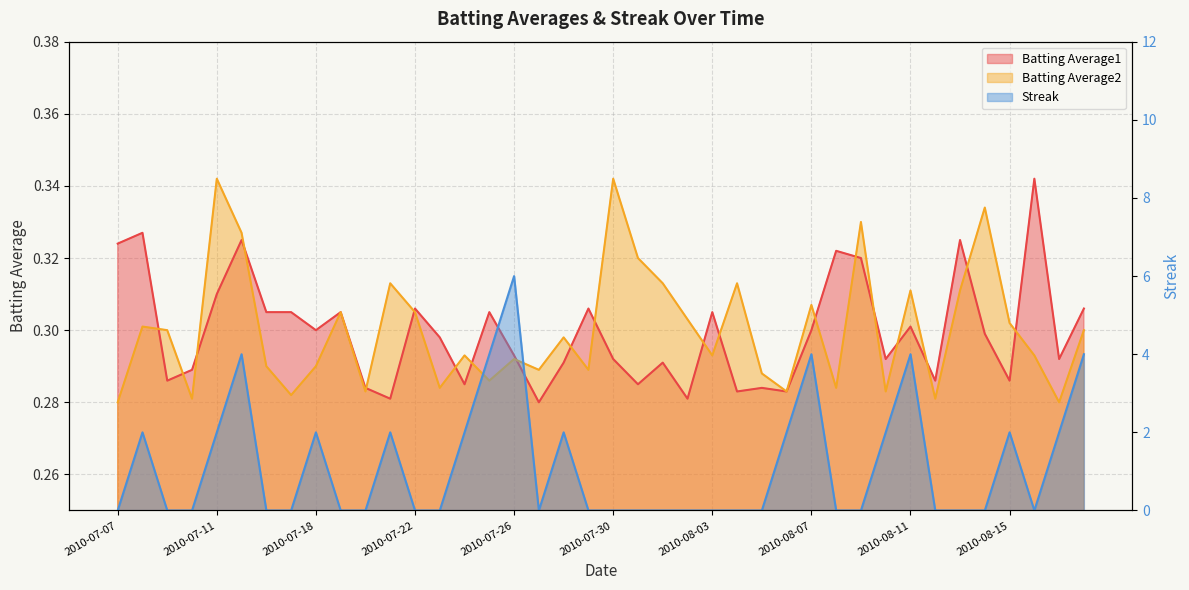

What is the difference between the highest and lowest values at 2010-07-15?

3.7